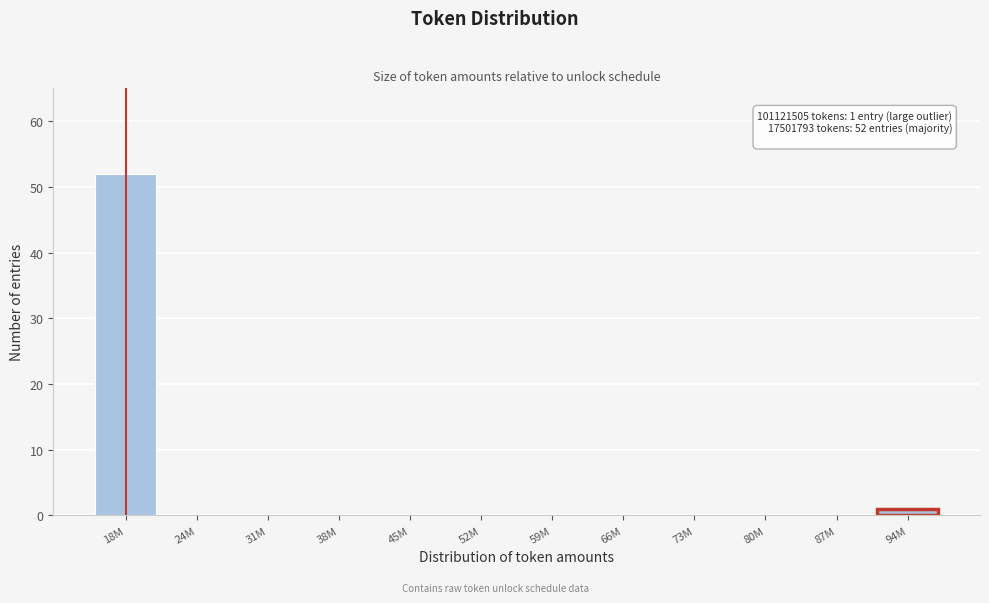

Reading left to right, list all the values displayed in this chart.

18M=52	24M=0	31M=0	38M=0	45M=0	52M=0	59M=0	66M=0	73M=0	80M=0	87M=0	94M=1